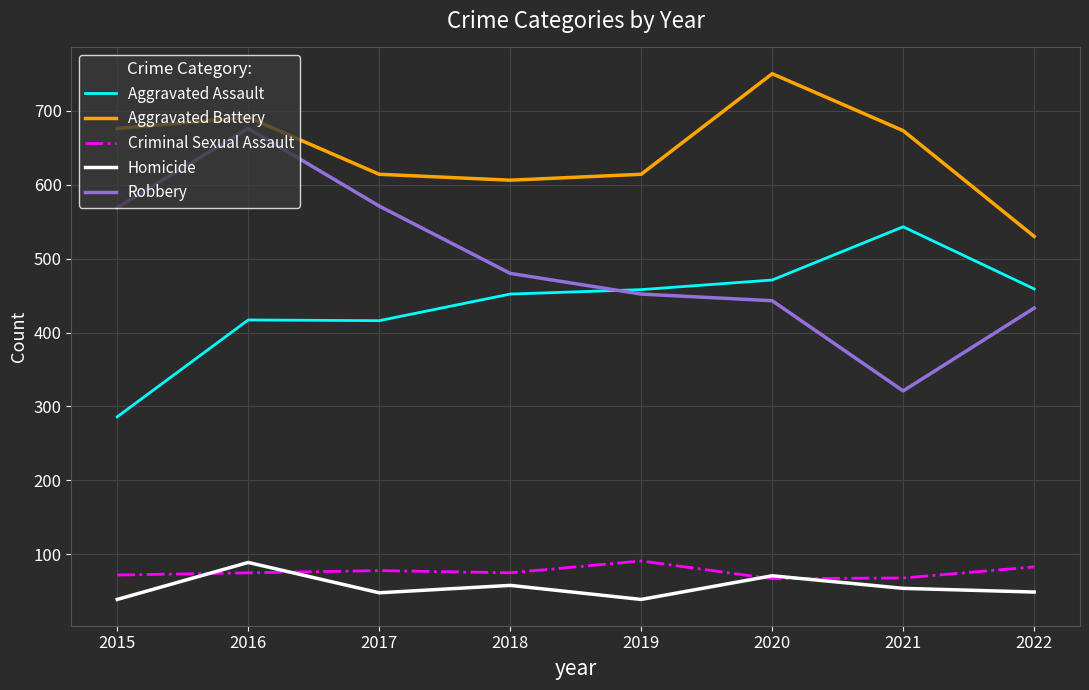

Which series has the largest range (max minus min)?

Robbery